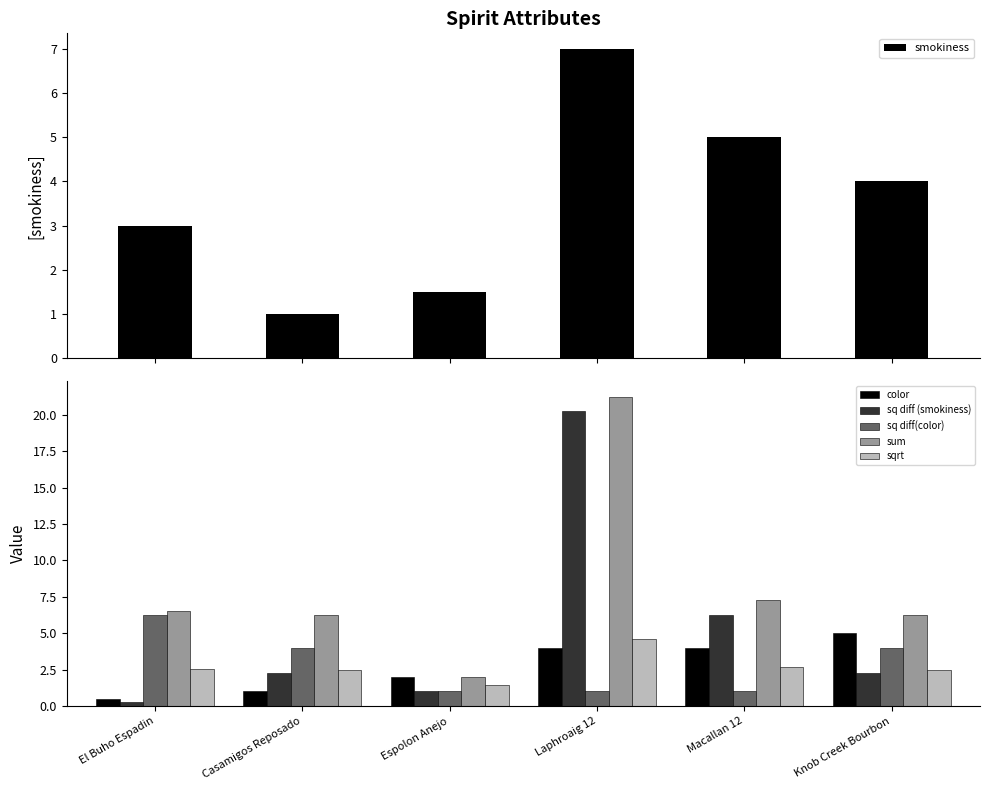

The value of sqrt at Casamigos Reposado is 4.2. True or false?

False